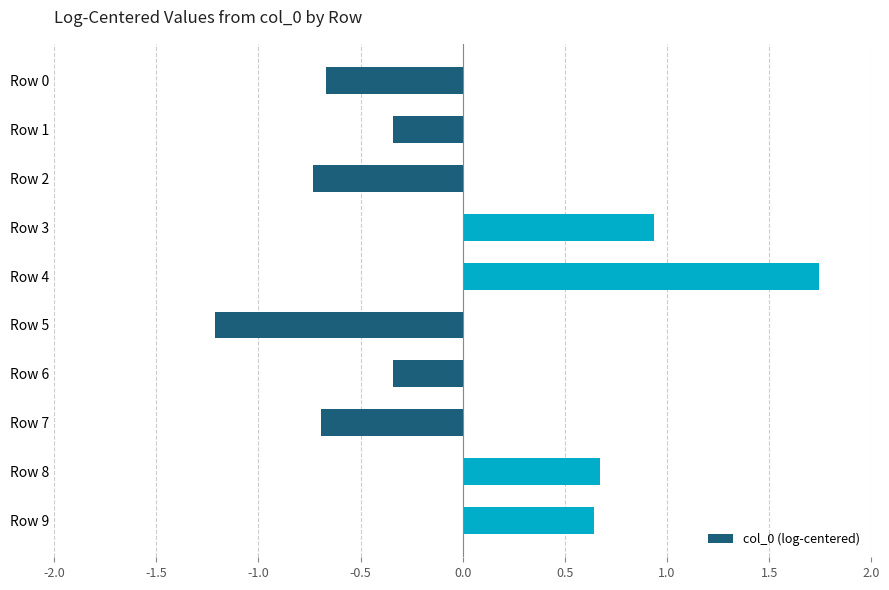

How many data points are less than 0?

6